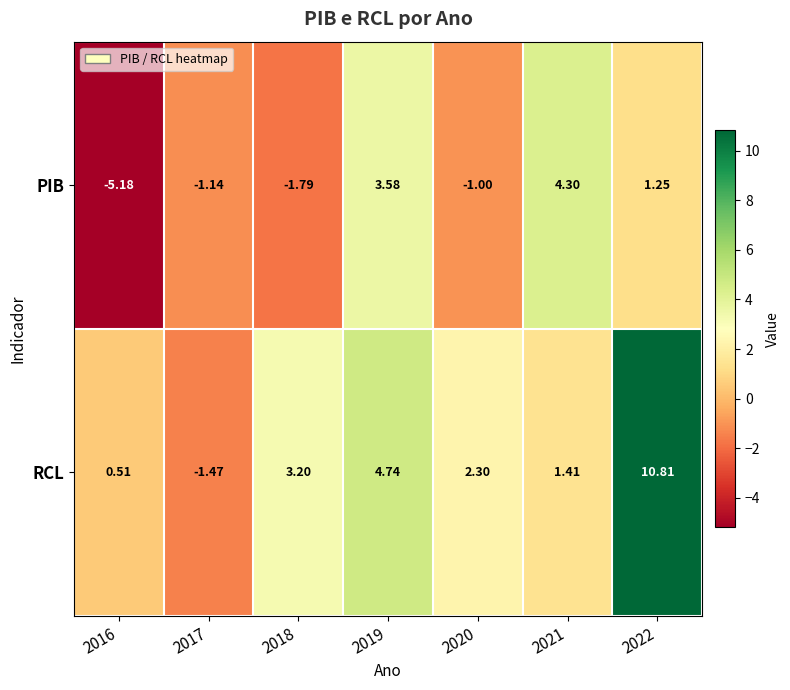

What is the smallest value displayed?

-5.2